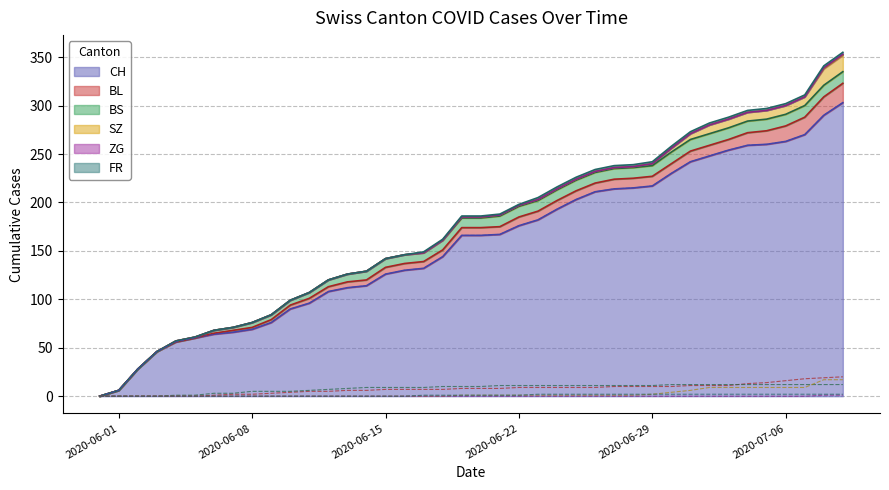

Count the ZG values in the range 0 to 1.

40